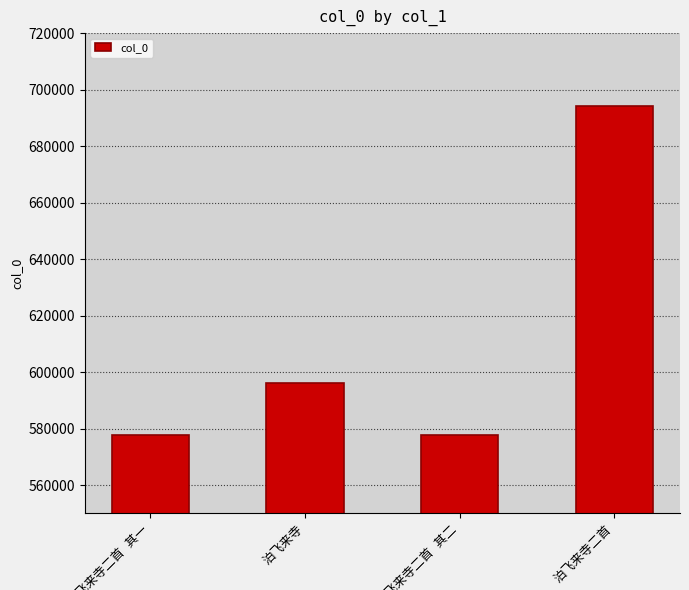

What is the maximum value shown in the chart?

694153